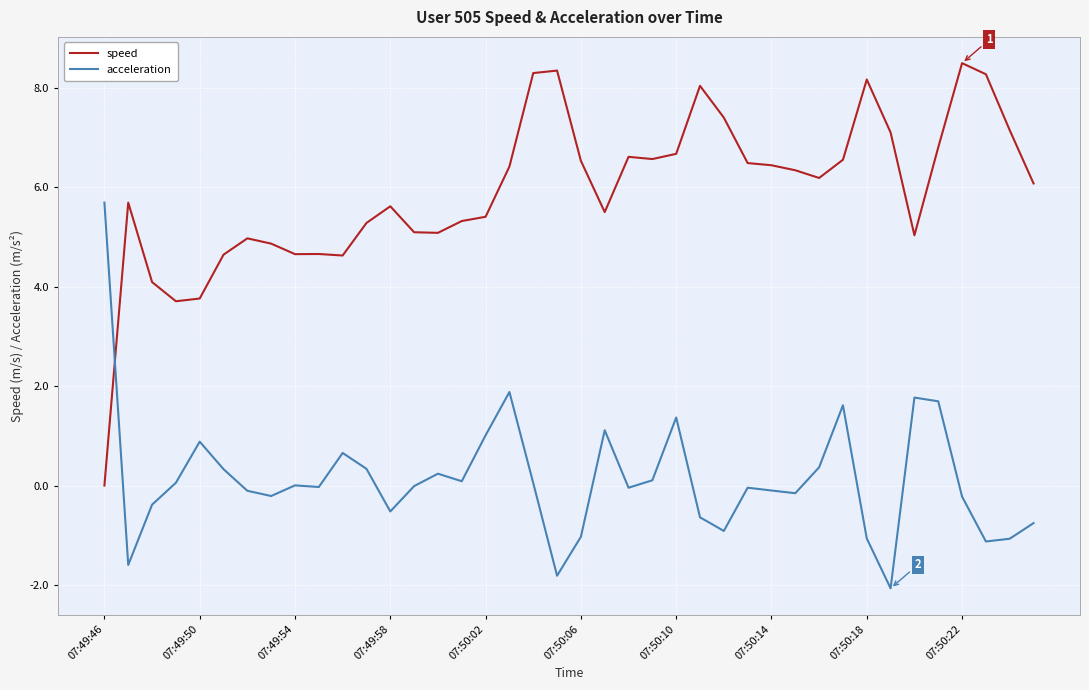

Rank the series by their average value, from lowest to highest.

acceleration, speed